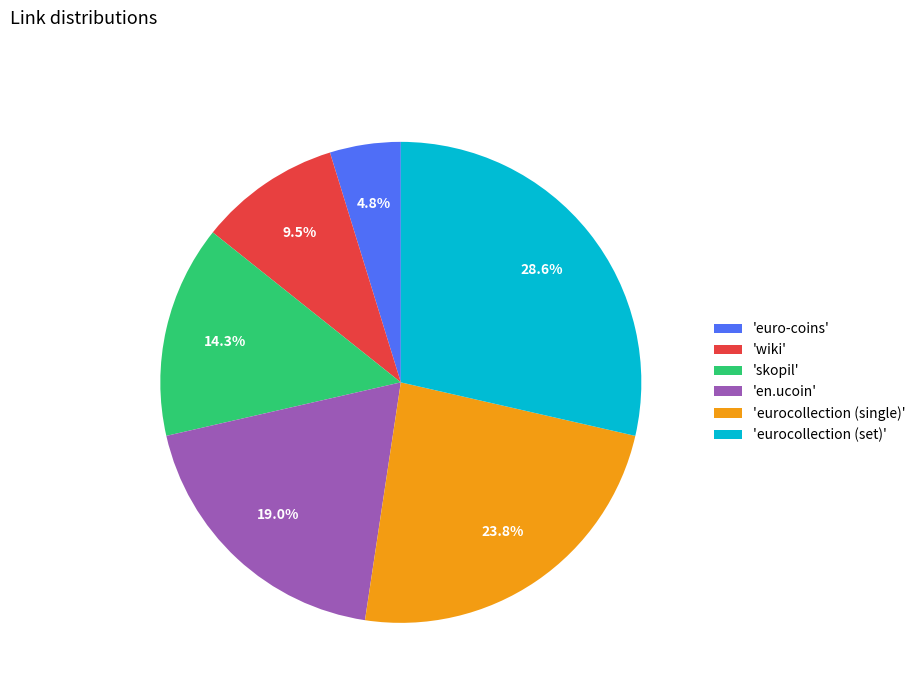

Between 'eurocollection (single)' and 'euro-coins', which is larger?

'eurocollection (single)'